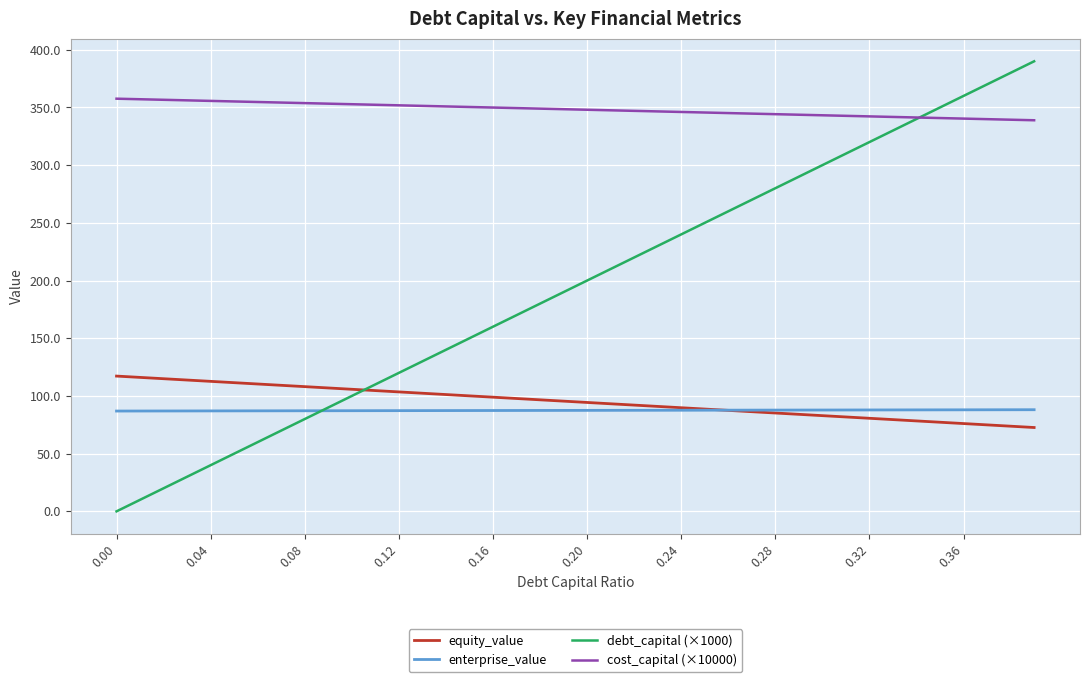

Rank the series by their maximum value, from lowest to highest.

enterprise_value, equity_value, cost_capital (×10000), debt_capital (×1000)